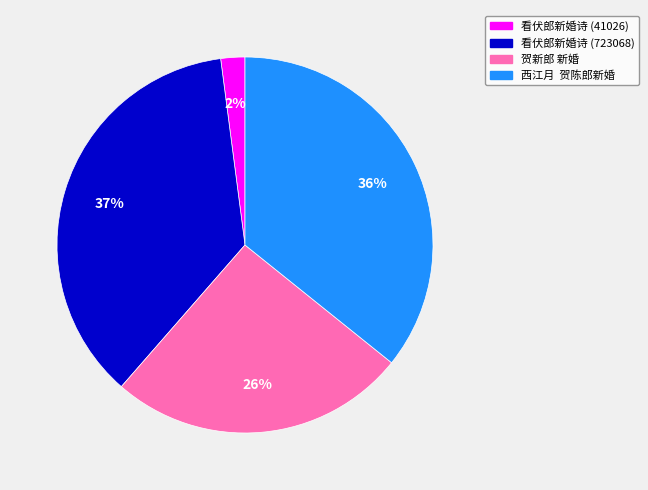

What is the ratio of the value at 看伏郎新婚诗 (41026) to the value at 贺新郎 新婚?

0.1